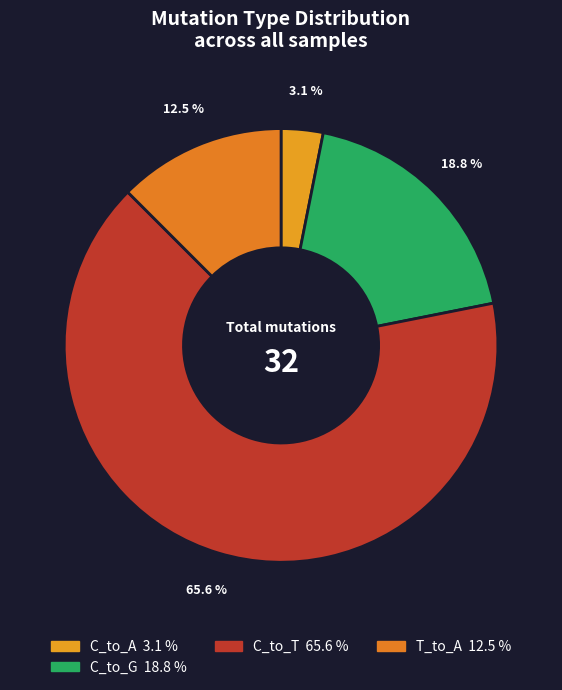

How many segments does this pie chart have?

4